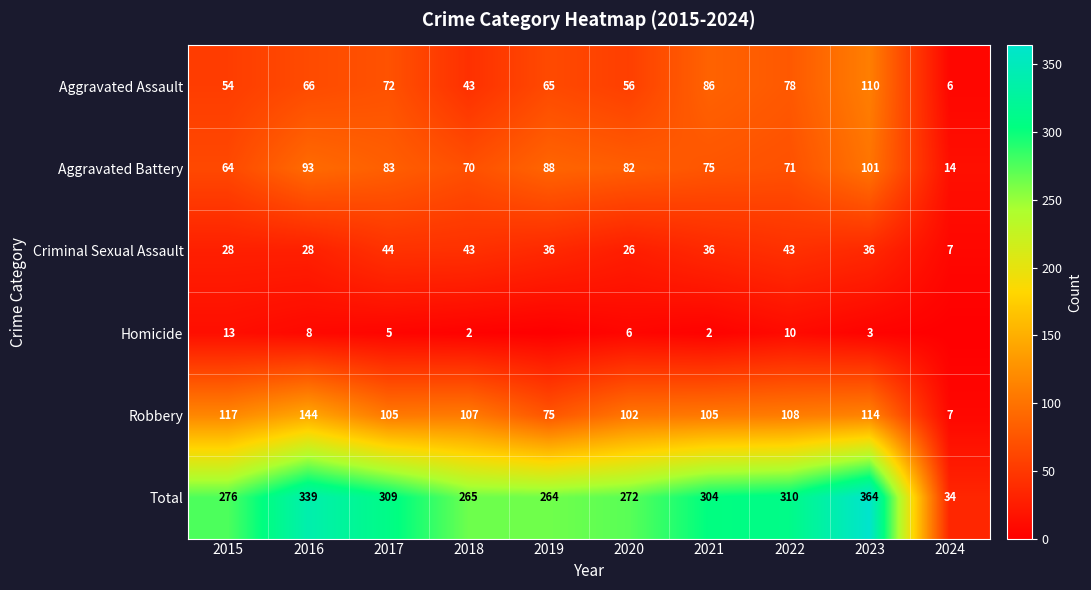

Is the value of Homicide at 2017 greater than the value of Aggravated Assault at 2023?

No